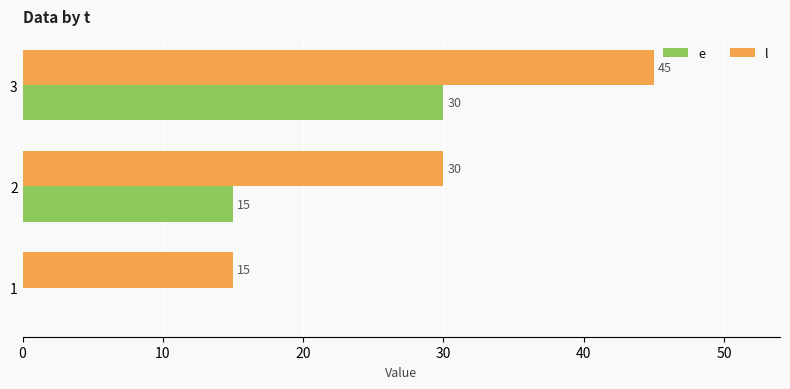

What are all the series names shown in the legend?

e, l